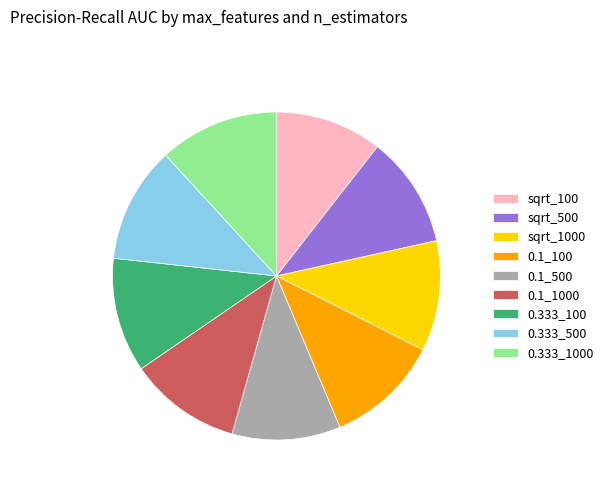

Is there any slice that represents more than half of the pie?

No